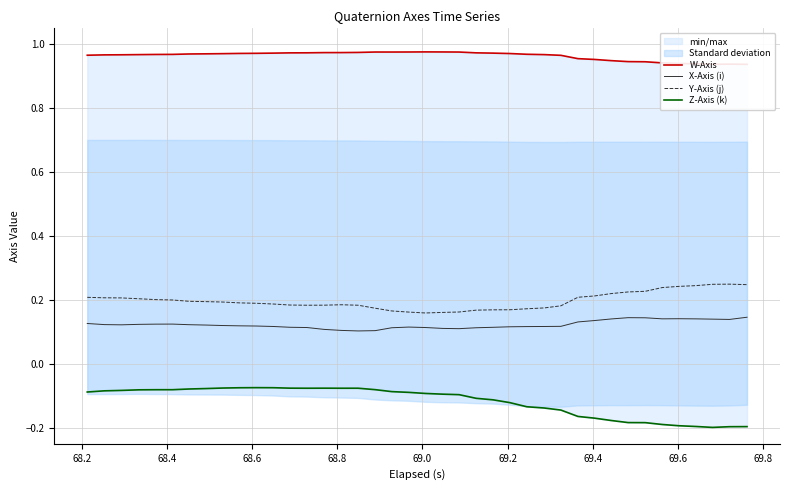

Reading right to left, list all the values displayed in this chart.

W-Axis: 0.9	0.9	0.9	0.9	0.9	0.9	0.9	0.9	0.9	1.0	1.0	1.0	1.0	1.0	1.0	1.0	1.0	1.0	1.0	1.0	1.0	1.0	1.0	1.0	1.0	1.0	1.0	1.0	1.0	1.0	1.0	1.0	1.0	1.0	1.0	1.0	1.0	1.0	1.0	1.0
X-Axis (i): 0.1	0.1	0.1	0.1	0.1	0.1	0.1	0.1	0.1	0.1	0.1	0.1	0.1	0.1	0.1	0.1	0.1	0.1	0.1	0.1	0.1	0.1	0.1	0.1	0.1	0.1	0.1	0.1	0.1	0.1	0.1	0.1	0.1	0.1	0.1	0.1	0.1	0.1	0.1	0.1
Y-Axis (j): 0.2	0.2	0.2	0.2	0.2	0.2	0.2	0.2	0.2	0.2	0.2	0.2	0.2	0.2	0.2	0.2	0.2	0.2	0.2	0.2	0.2	0.2	0.2	0.2	0.2	0.2	0.2	0.2	0.2	0.2	0.2	0.2	0.2	0.2	0.2	0.2	0.2	0.2	0.2	0.2
Z-Axis (k): -0.2	-0.2	-0.2	-0.2	-0.2	-0.2	-0.2	-0.2	-0.2	-0.2	-0.2	-0.1	-0.1	-0.1	-0.1	-0.1	-0.1	-0.1	-0.1	-0.1	-0.1	-0.1	-0.1	-0.1	-0.1	-0.1	-0.1	-0.1	-0.1	-0.1	-0.1	-0.1	-0.1	-0.1	-0.1	-0.1	-0.1	-0.1	-0.1	-0.1